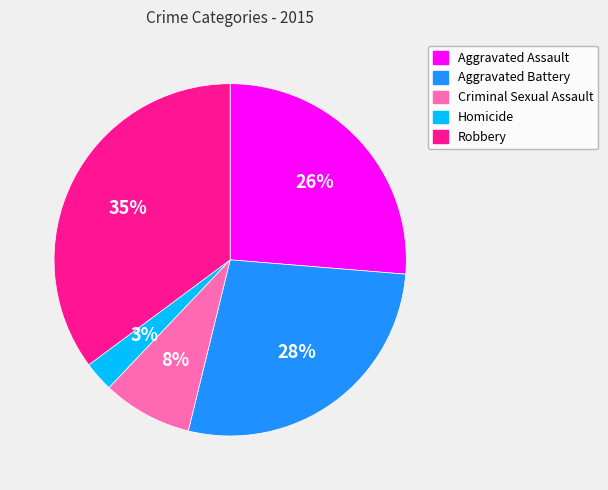

Which slice is the smallest?

Homicide